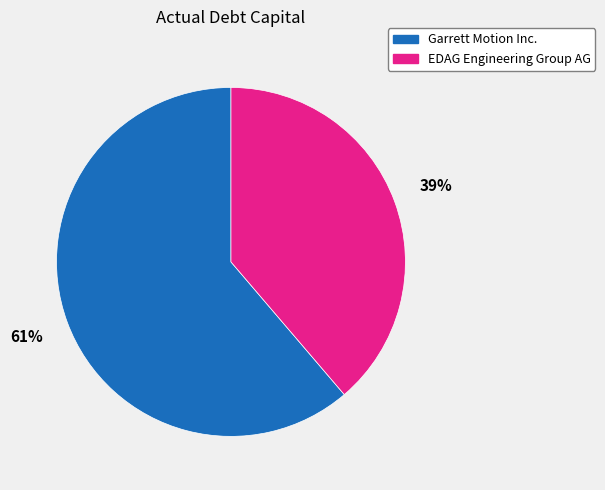

To the nearest percent, what percentage of the pie is EDAG Engineering Group AG?

39%